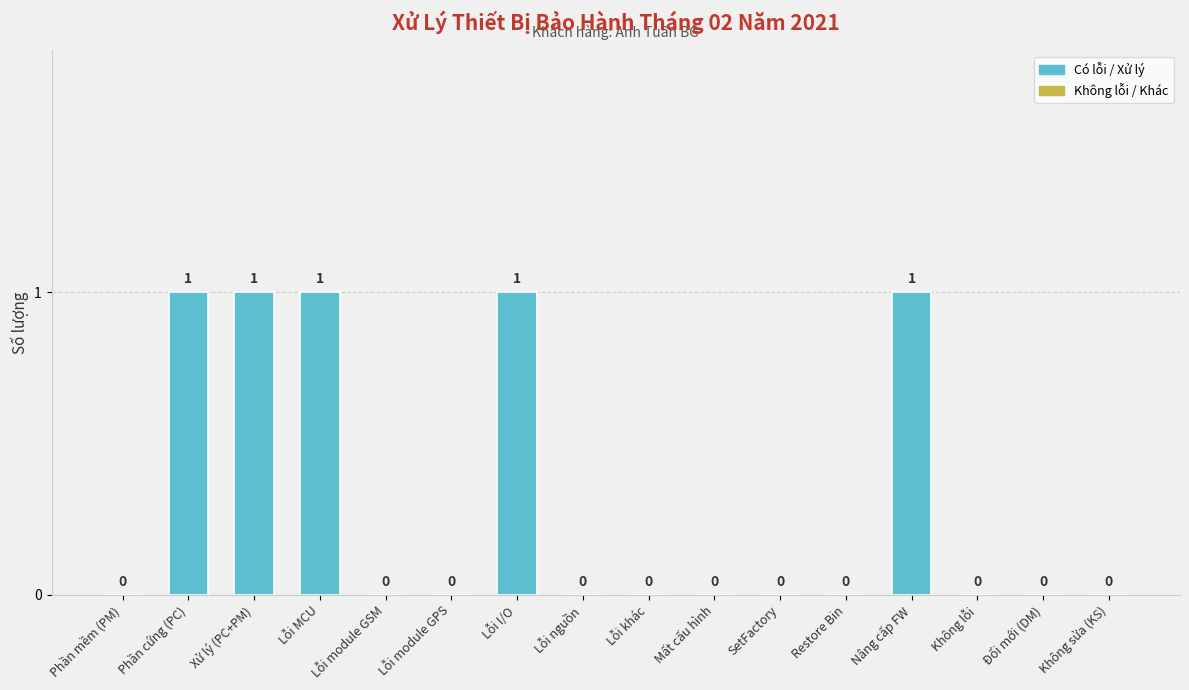

Reading left to right, list all the values displayed in this chart.

0	1	1	1	0	0	1	0	0	0	0	0	1	0	0	0